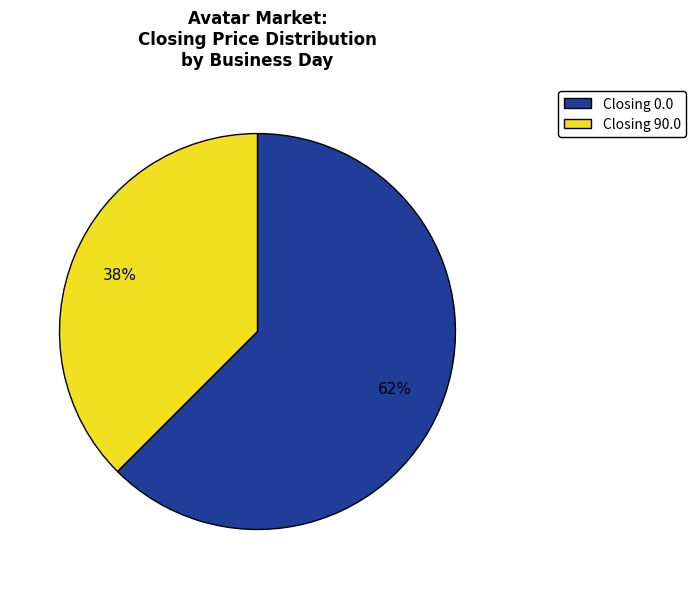

Is there a majority slice in this chart?

Yes